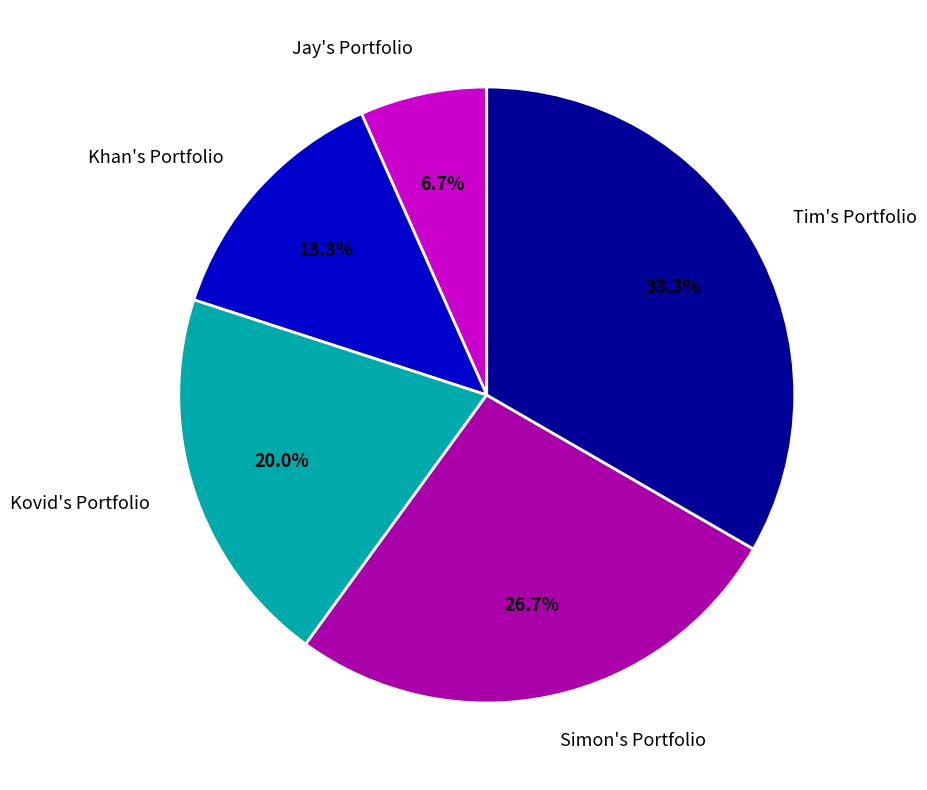

Is it true that Jay's Portfolio is 7% of the pie?

True